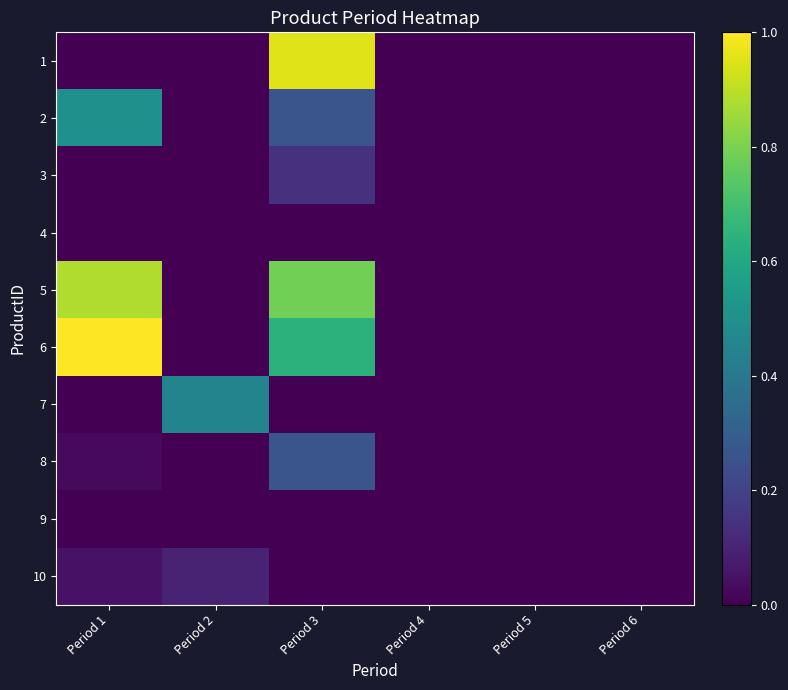

Reading right to left, list all the values displayed in this chart.

1: Period 6=0.0	Period 5=0.0	Period 4=0.0	Period 3=1.0	Period 2=0.0	Period 1=0.0
2: Period 6=0.0	Period 5=0.0	Period 4=0.0	Period 3=0.3	Period 2=0.0	Period 1=0.5
3: Period 6=0.0	Period 5=0.0	Period 4=0.0	Period 3=0.1	Period 2=0.0	Period 1=0.0
4: Period 6=0.0	Period 5=0.0	Period 4=0.0	Period 3=0.0	Period 2=0.0	Period 1=0.0
5: Period 6=0.0	Period 5=0.0	Period 4=0.0	Period 3=0.8	Period 2=0.0	Period 1=0.9
6: Period 6=0.0	Period 5=0.0	Period 4=0.0	Period 3=0.6	Period 2=0.0	Period 1=1.0
7: Period 6=0.0	Period 5=0.0	Period 4=0.0	Period 3=0.0	Period 2=0.5	Period 1=0.0
8: Period 6=0.0	Period 5=0.0	Period 4=0.0	Period 3=0.3	Period 2=0.0	Period 1=0.0
9: Period 6=0.0	Period 5=0.0	Period 4=0.0	Period 3=0.0	Period 2=0.0	Period 1=0.0
10: Period 6=0.0	Period 5=0.0	Period 4=0.0	Period 3=0.0	Period 2=0.1	Period 1=0.0